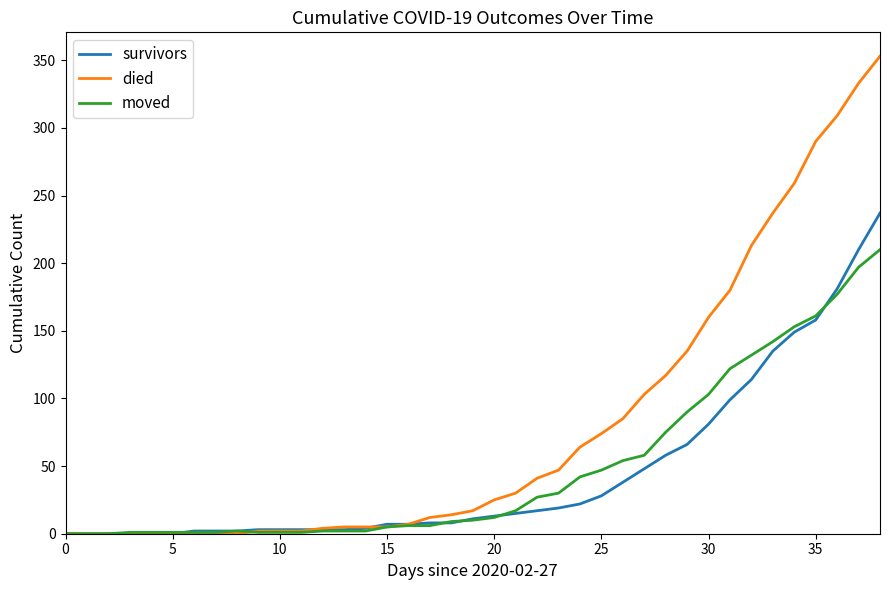

Which series has the largest total across all categories?

died